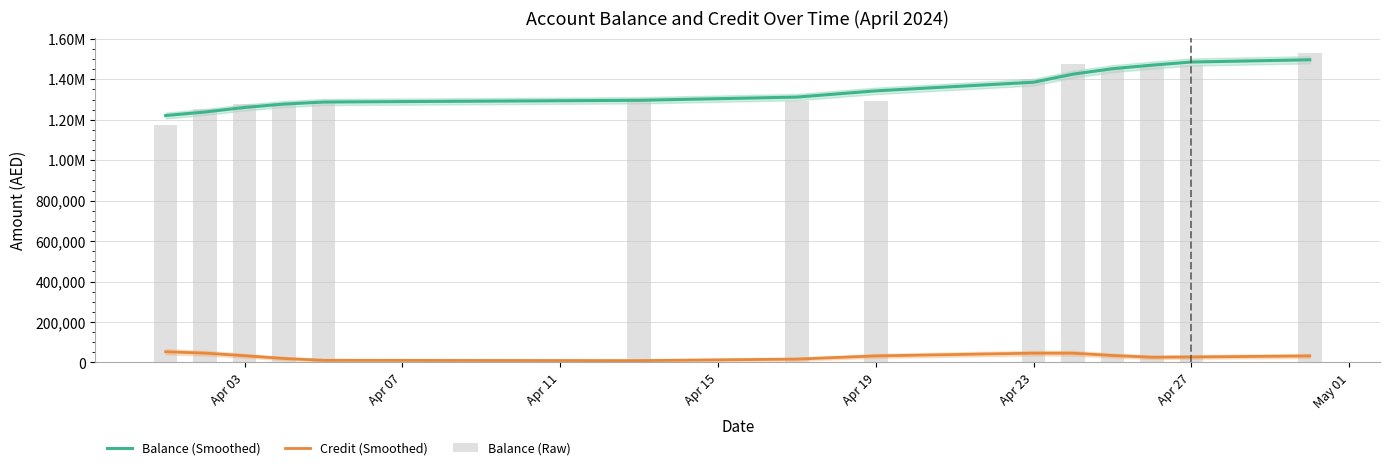

What position from the left is Apr 19?

8